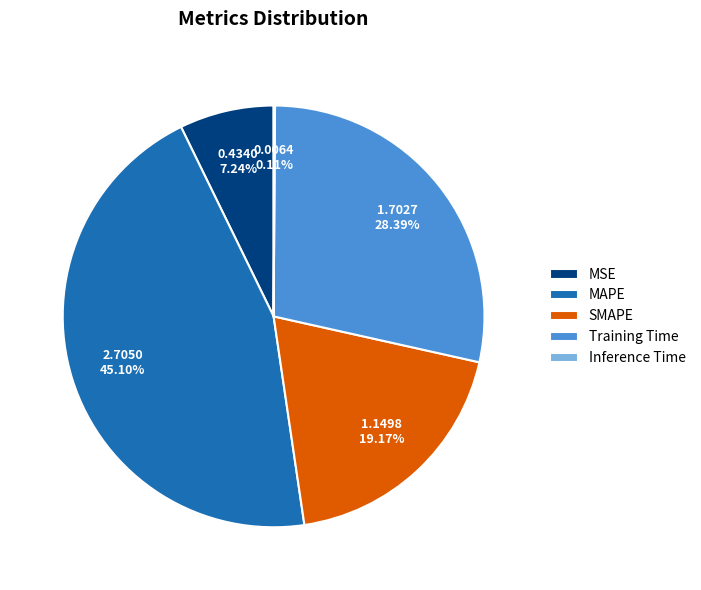

Combined, what portion of the pie is SMAPE and MAPE?

64.3%